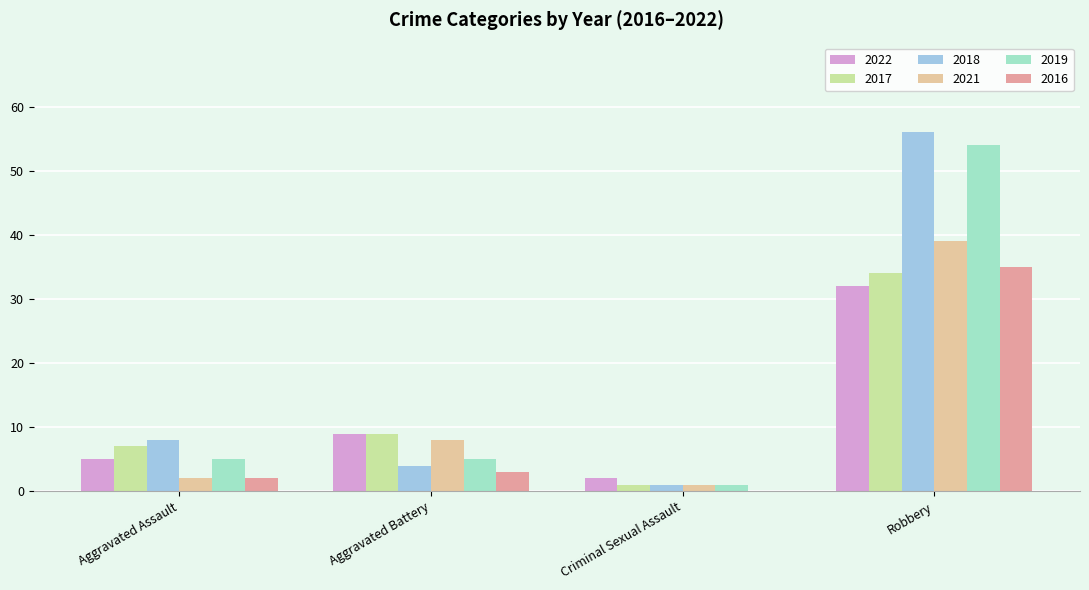

What is the approximate value of 2017 at Aggravated Battery, to the nearest 10?

10